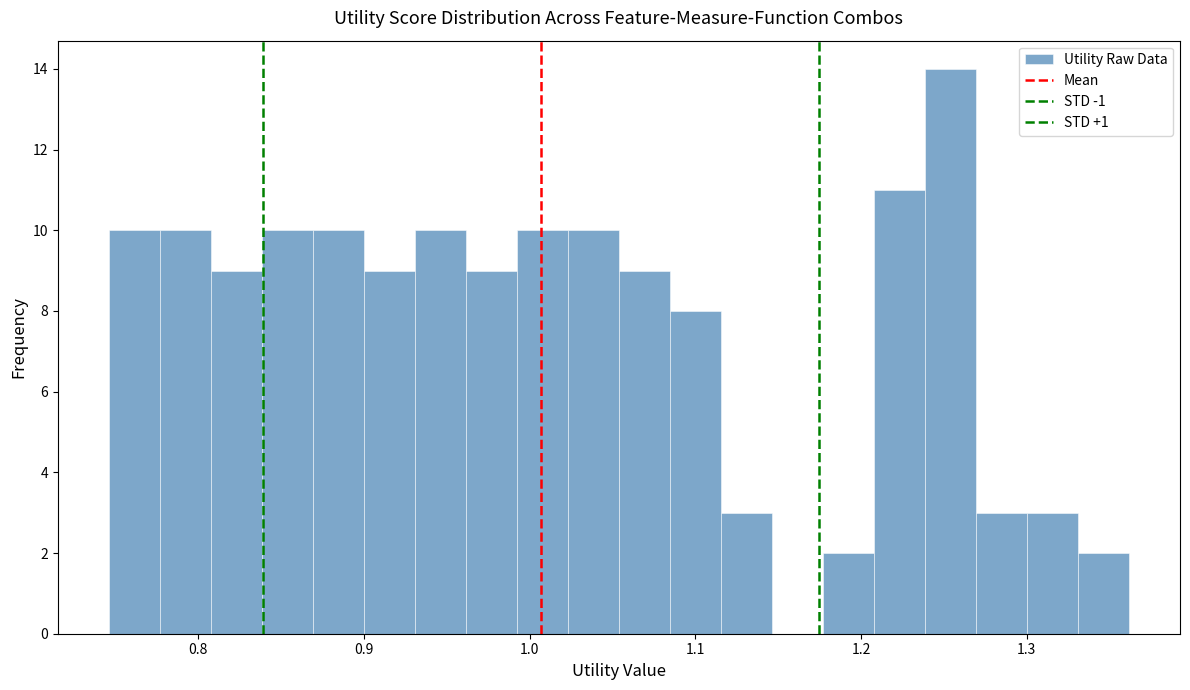

Around what value on the x-axis is the tallest bar? Give the approximate position of its centre, as read against the axis.

1.25